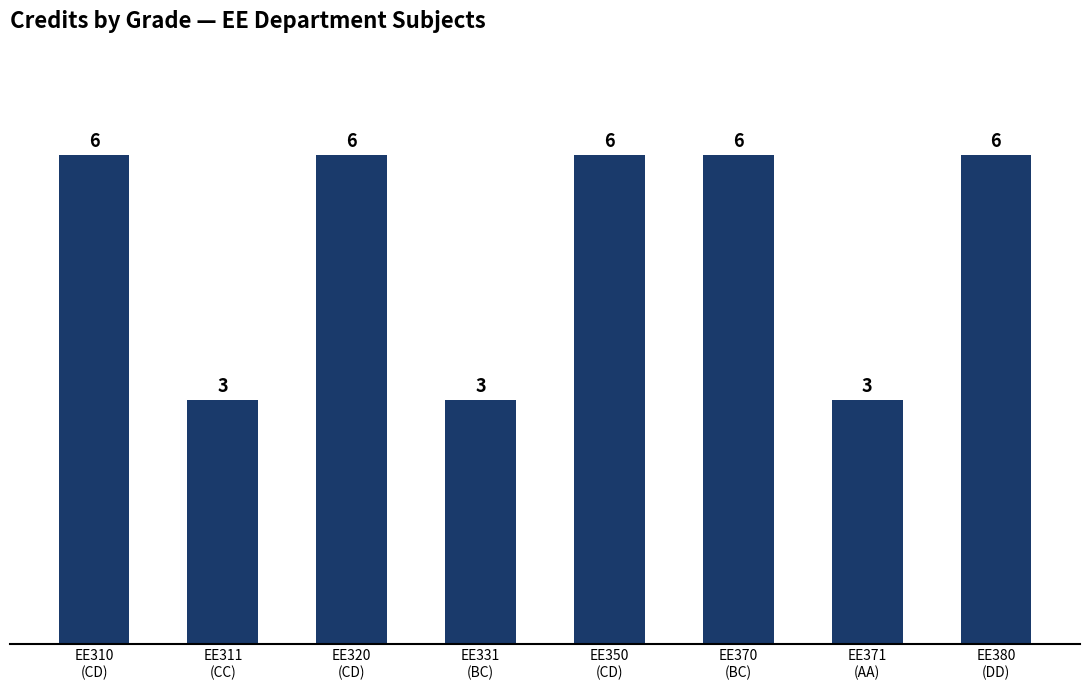

Read the value at EE370
(BC).

6